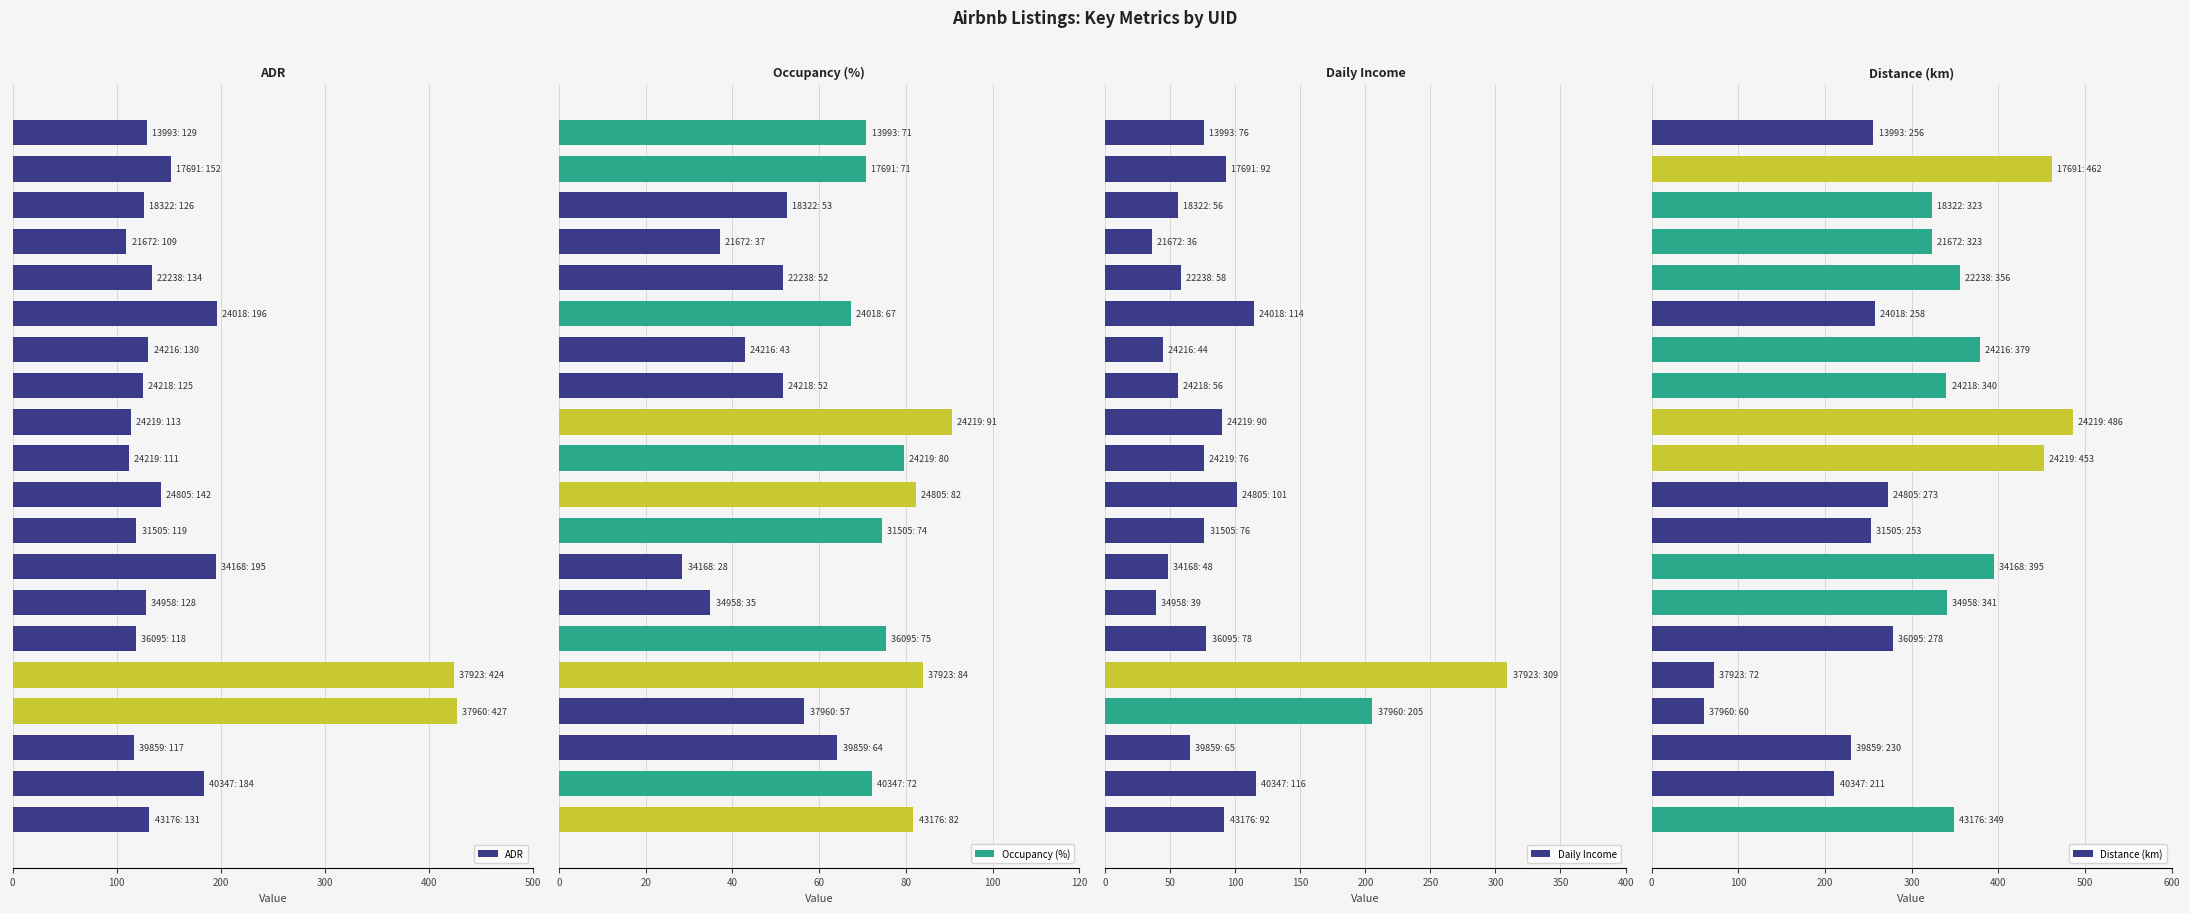

What is the highest value of the ADR series?

426.8